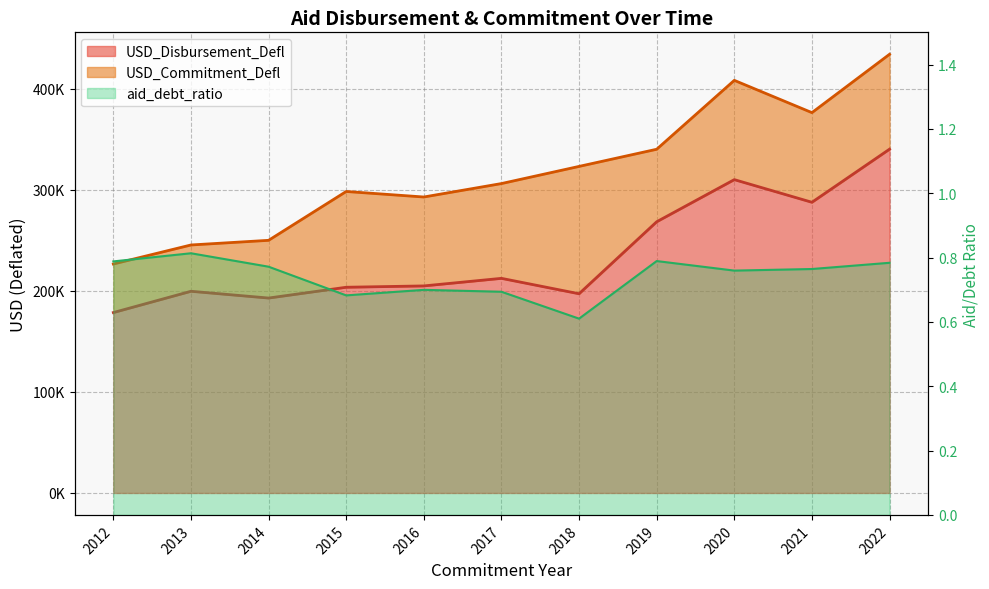

Is the value of USD_Commitment_Defl at 2014 greater than the value of USD_Disbursement_Defl at 2019?

No